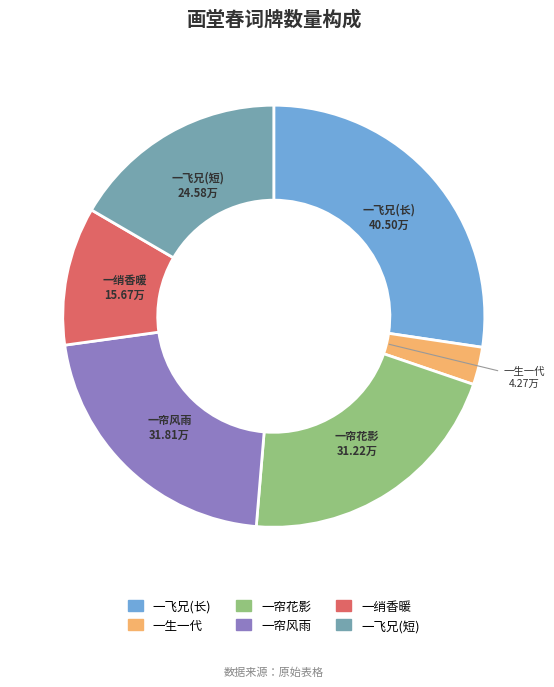

Is there a majority slice in this chart?

No